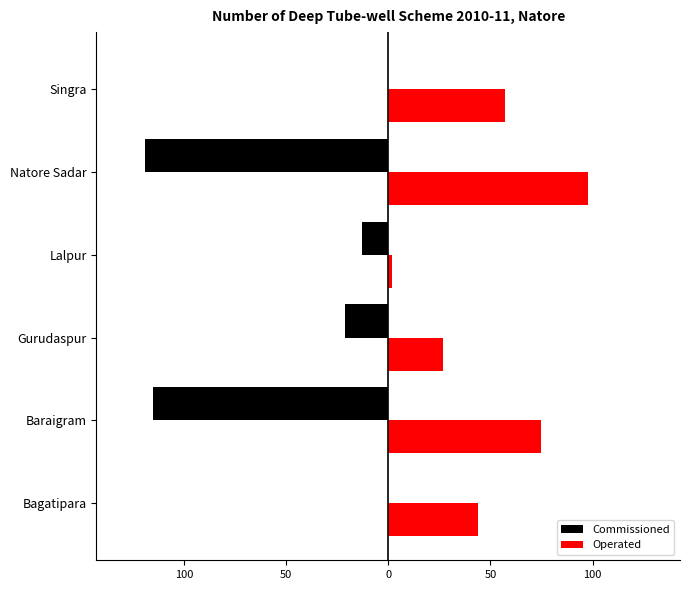

What are all the series names shown in the legend?

Commissioned, Operated